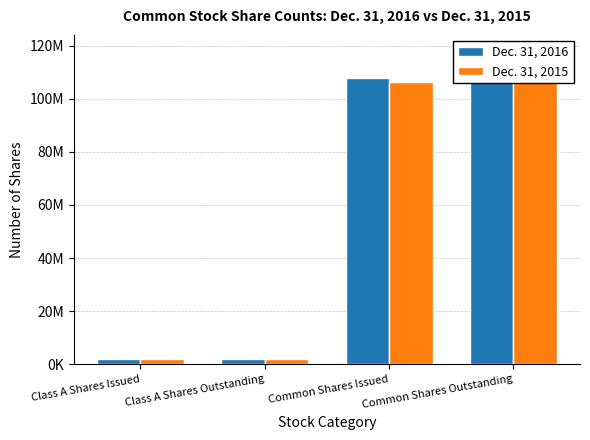

What is the sum of the Dec. 31, 2016 values at Class A Shares Outstanding and Class A Shares Issued?

3822912